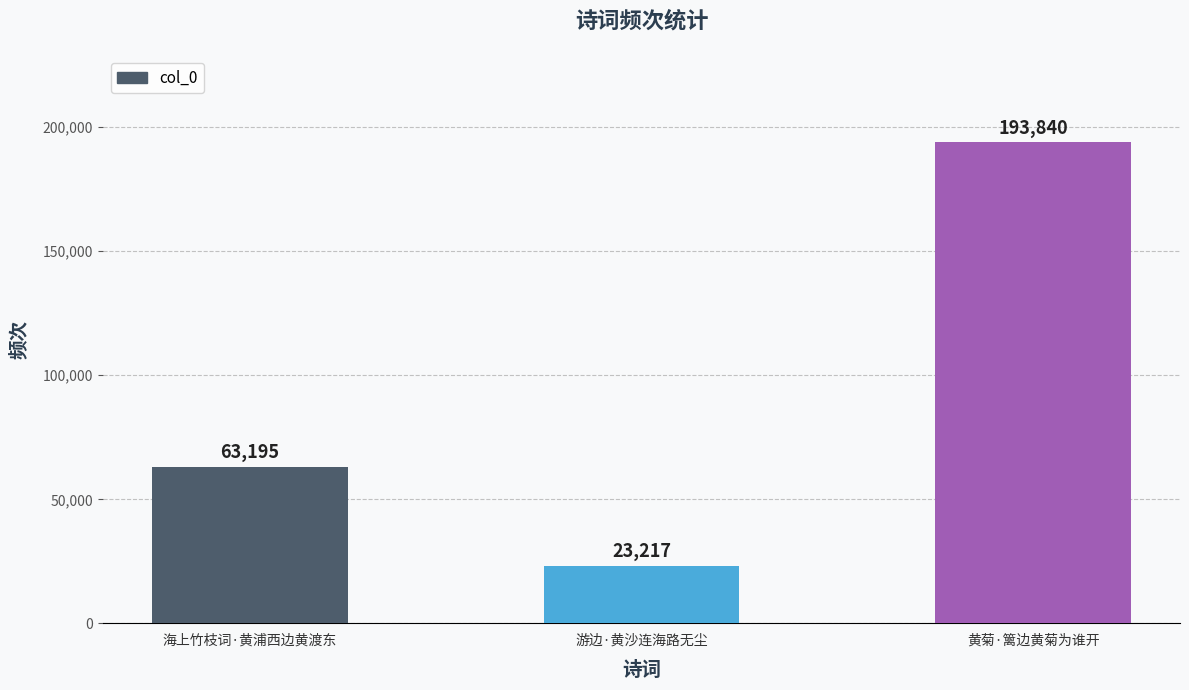

What is the difference between the values at 游边·黄沙连海路无尘 and 海上竹枝词·黄浦西边黄渡东?

39978